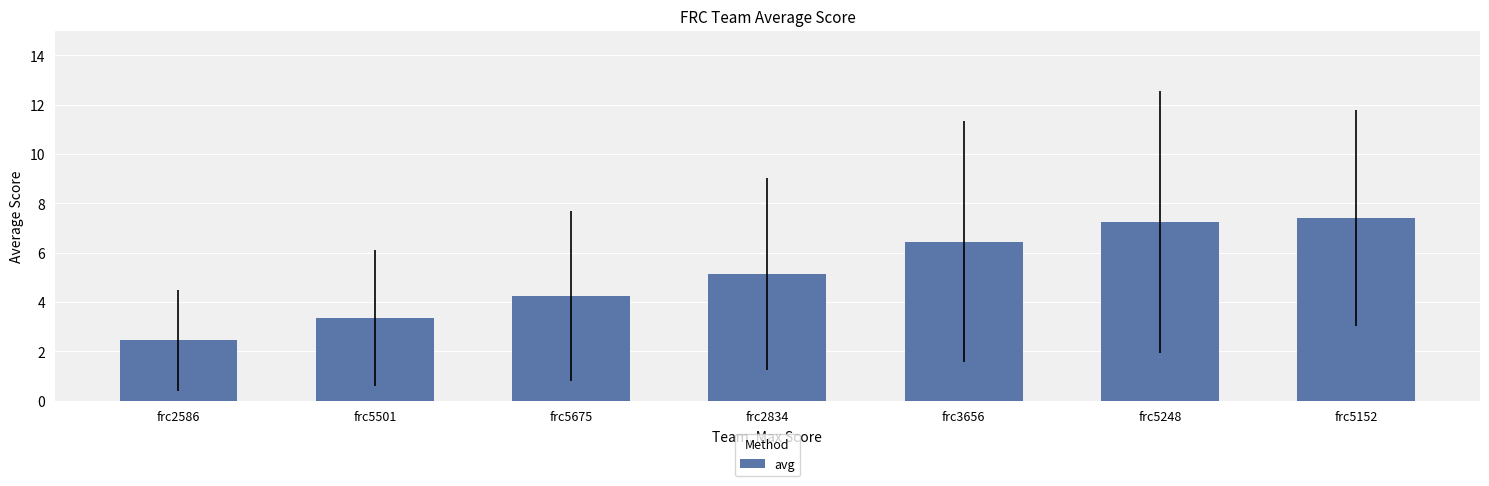

What is the sum of all values?

36.3